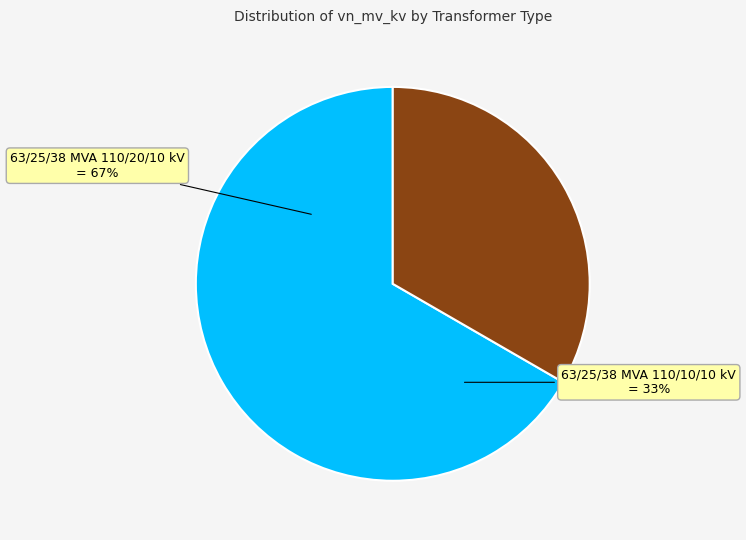

To the nearest percent, what is the average slice percentage?

50%